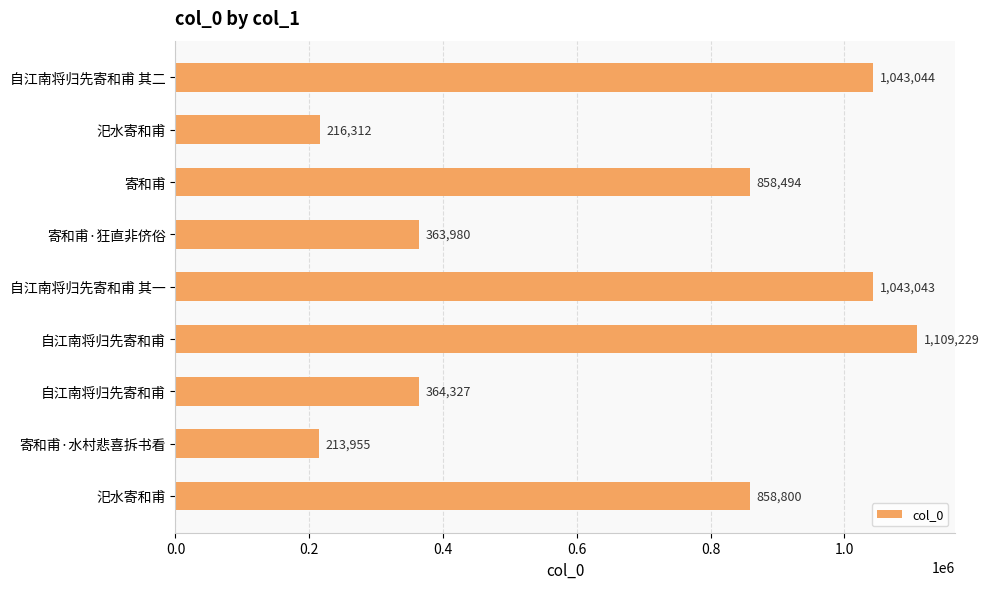

What is the sum of all values?

6071184